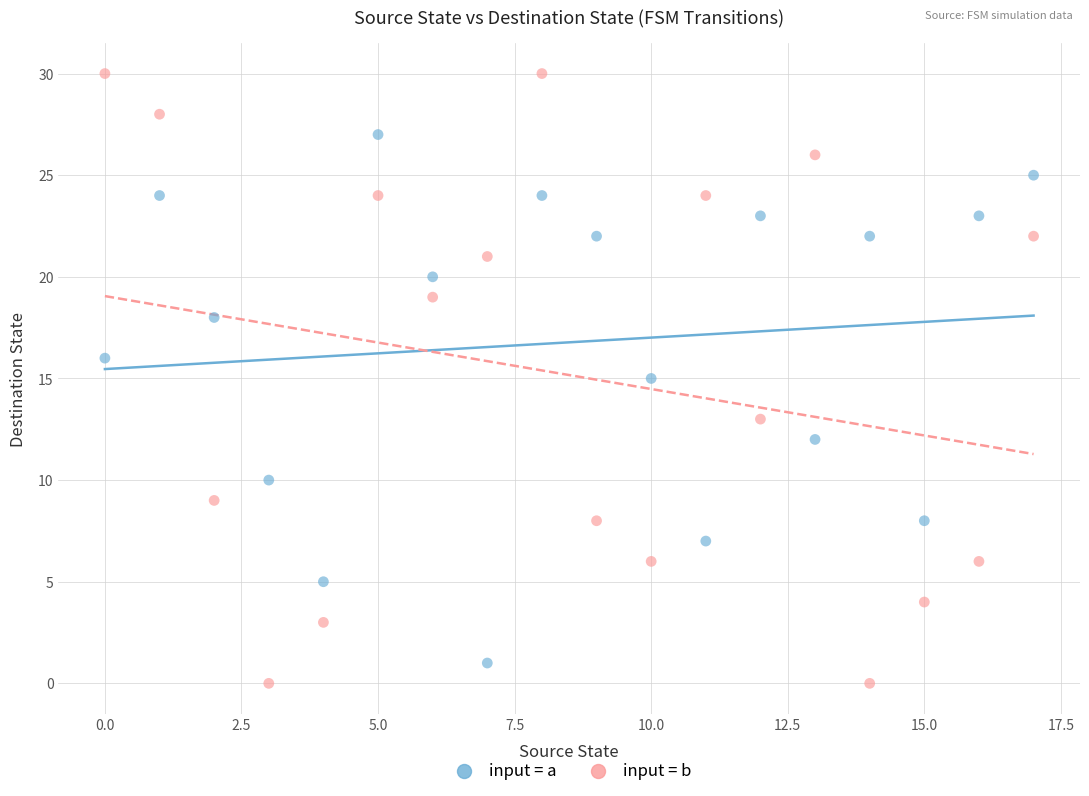

Across all data points, what is the range of Y values (max minus min)?

30